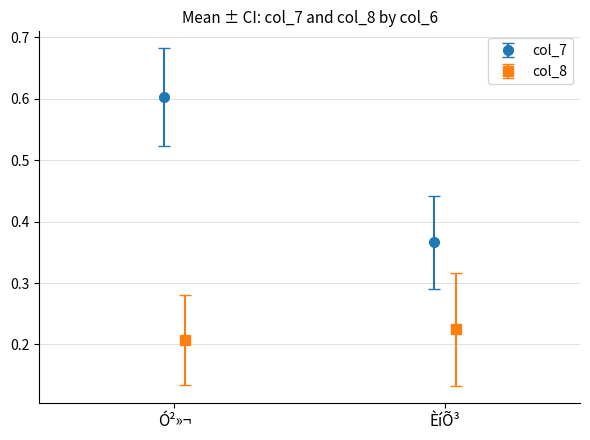

The value of col_8 at 2 is 0.4. True or false?

False